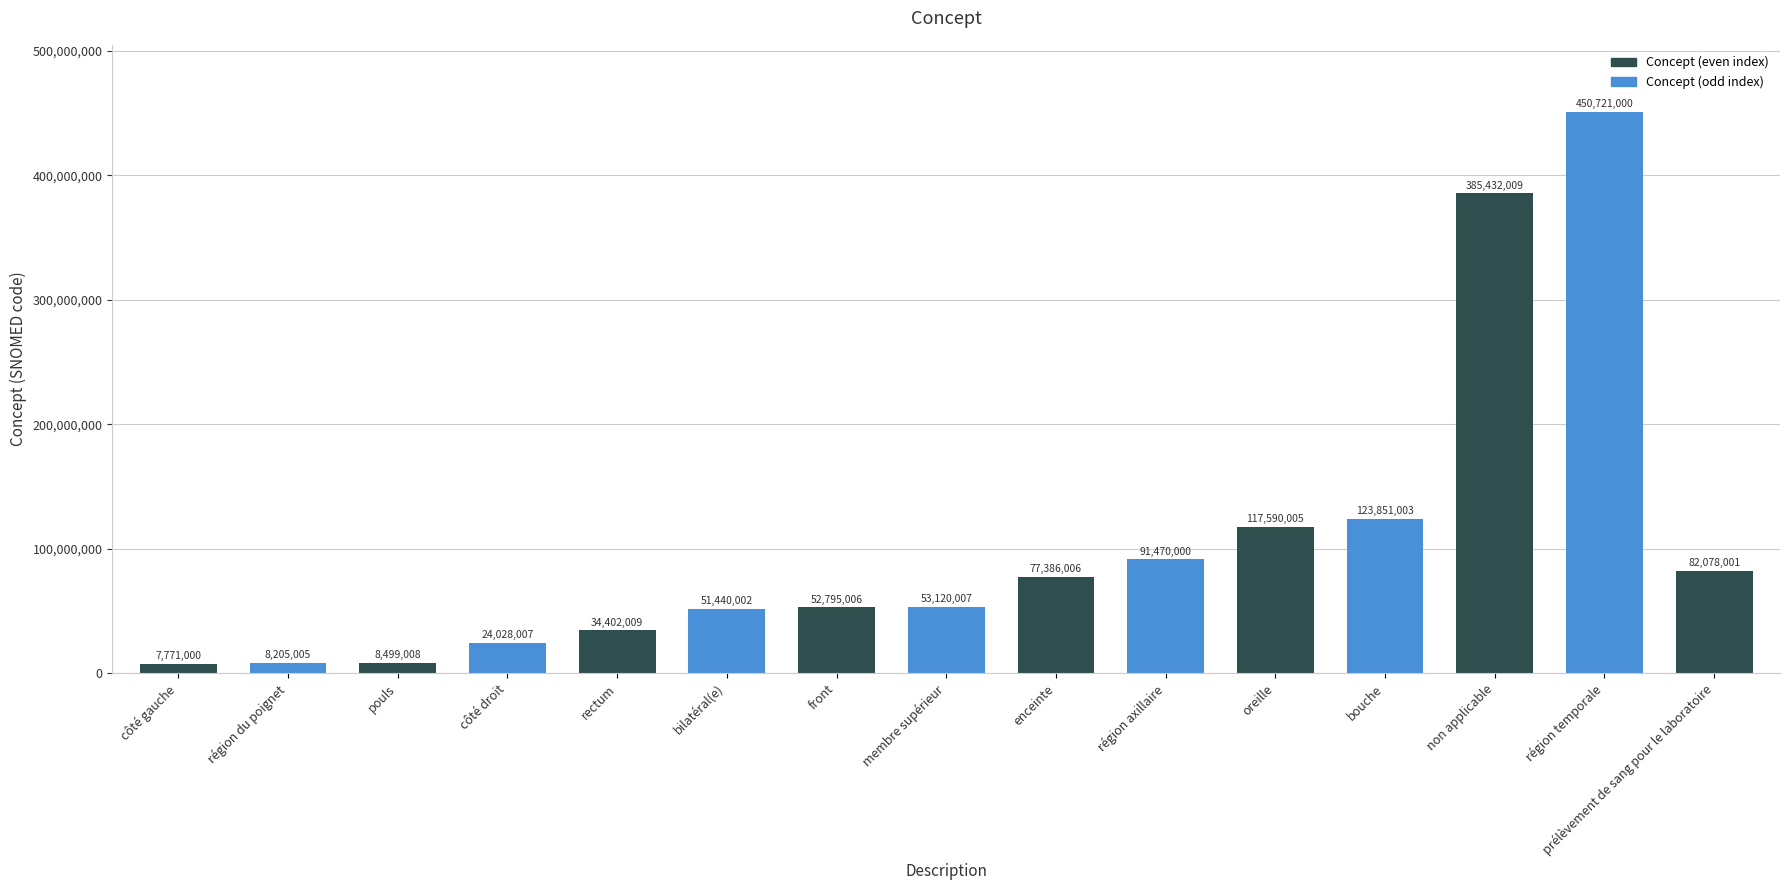

Reading left to right, list all the values displayed in this chart.

côté gauche=7771000	région du poignet=8205005	pouls=8499008	côté droit=24028007	rectum=34402009	bilatéral(e)=51440002	front=52795006	membre supérieur=53120007	enceinte=77386006	région axillaire=91470000	oreille=117590005	bouche=123851003	non applicable=385432009	région temporale=450721000	prélèvement de sang pour le laboratoire=82078001